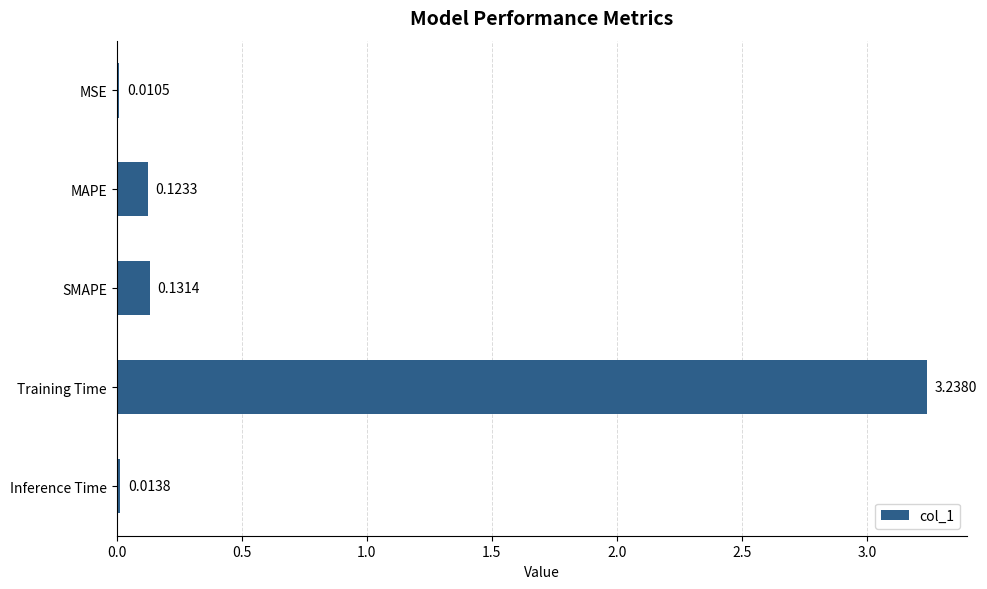

What is the average value?

0.7